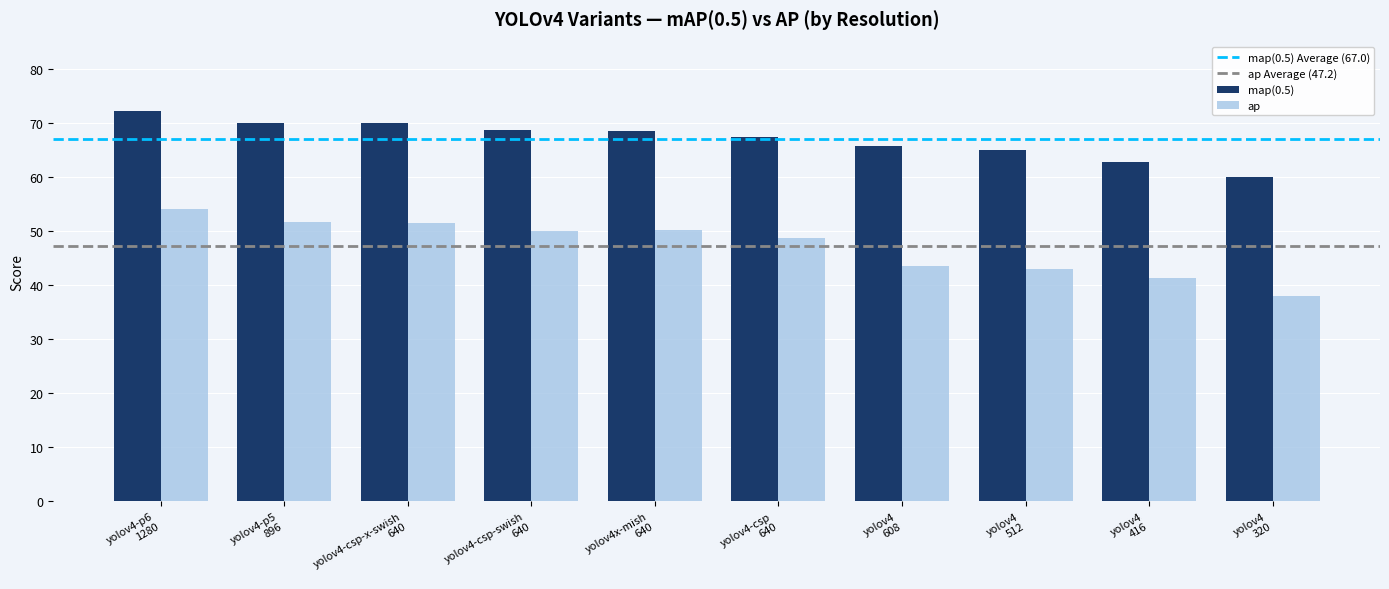

What is the difference between the second highest and minimum values in the map(0.5) series?

10.0